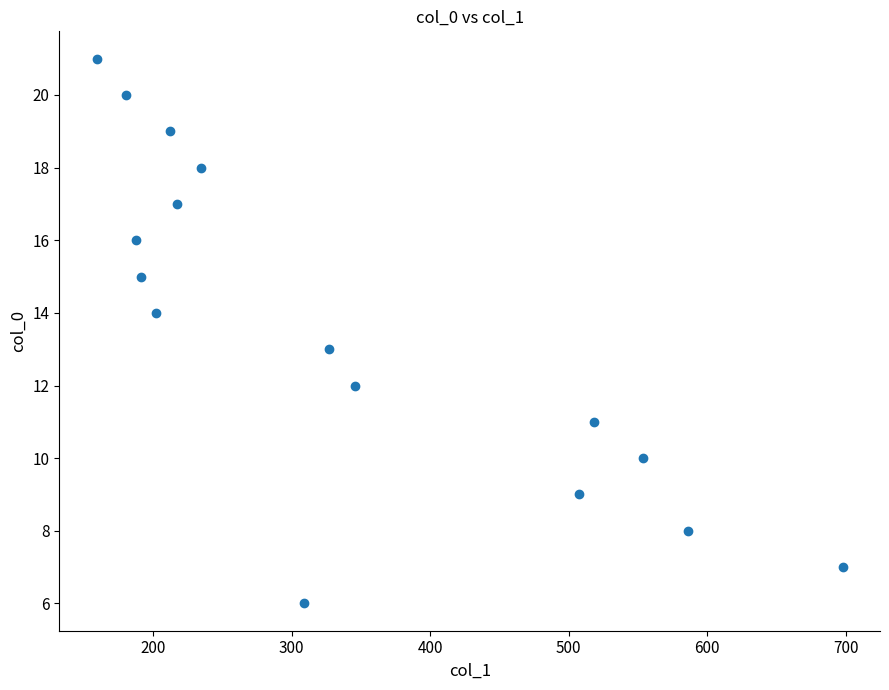

What is the range of Y values (max minus min)?

15